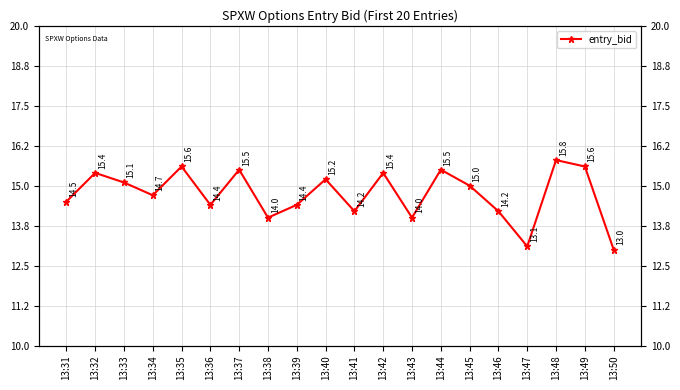

What is the average value?

14.7